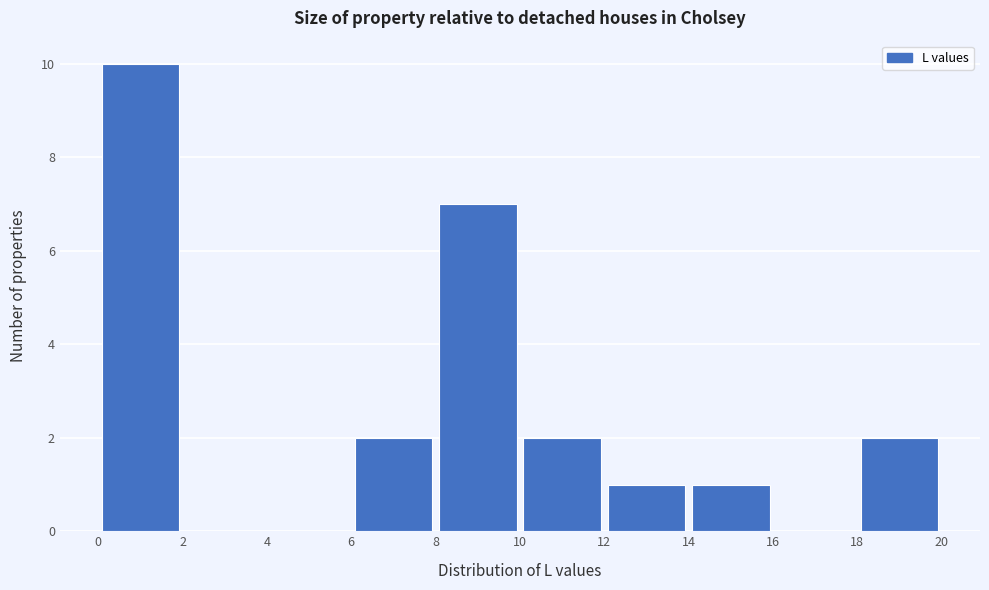

Which range on the x-axis has the tallest bar?

0 to 2